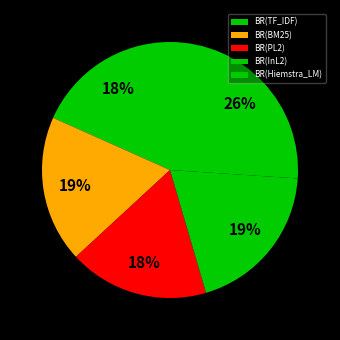

Is BR(PL2) the majority of the pie?

No